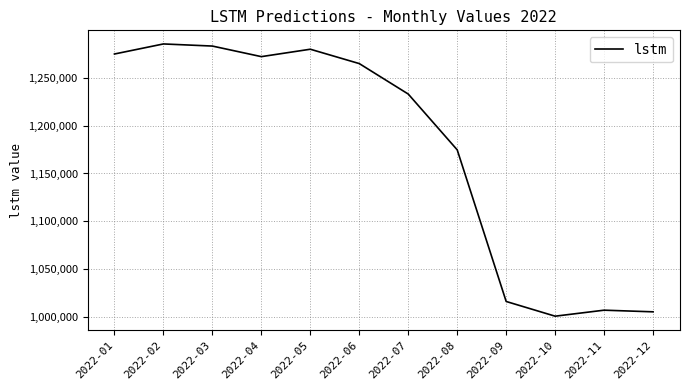

What is the greatest value displayed?

1285709.0